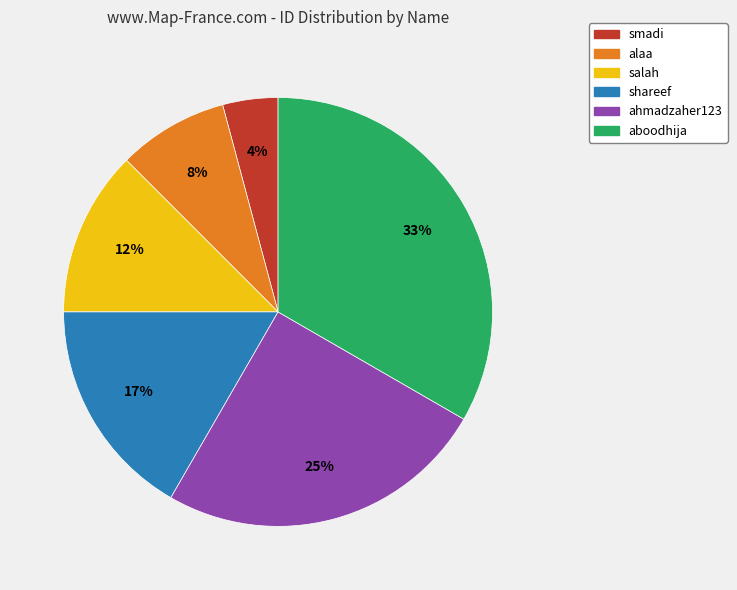

How many slices are in this pie chart?

6